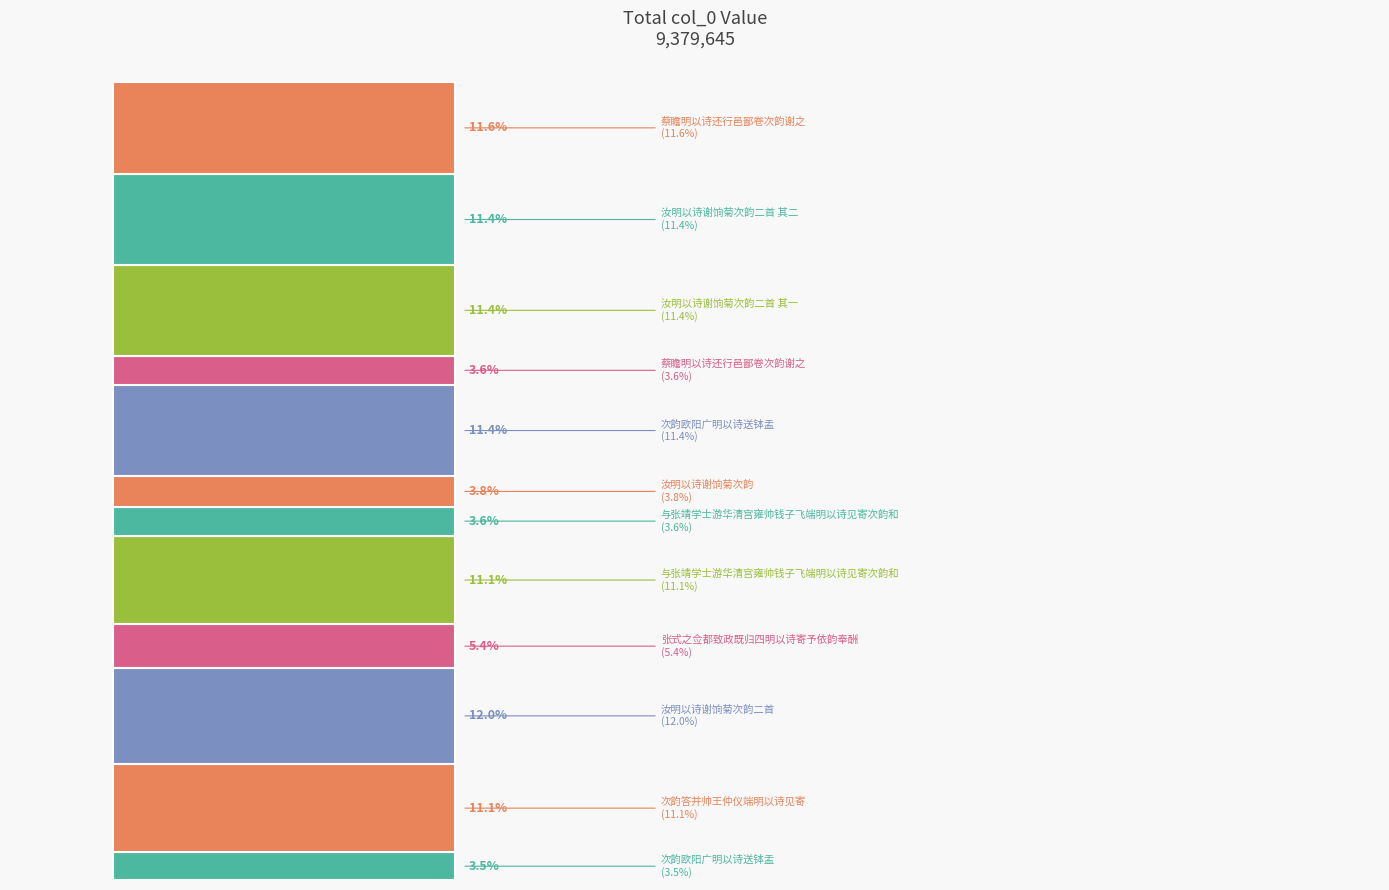

List the labels in order of value, smallest first.

次韵欧阳广明以诗送钵盂, 与张靖学士游华清宫雍帅钱子飞端明以诗见寄次韵和, 蔡瞻明以诗还行邑鄙卷次韵谢之, 汝明以诗谢饷菊次韵, 张式之佥都致政既归四明以诗寄予依韵奉酬, 次韵答并帅王仲仪端明以诗见寄, 与张靖学士游华清宫雍帅钱子飞端明以诗见寄次韵和, 汝明以诗谢饷菊次韵二首 其一, 汝明以诗谢饷菊次韵二首 其二, 次韵欧阳广明以诗送钵盂, 蔡瞻明以诗还行邑鄙卷次韵谢之, 汝明以诗谢饷菊次韵二首